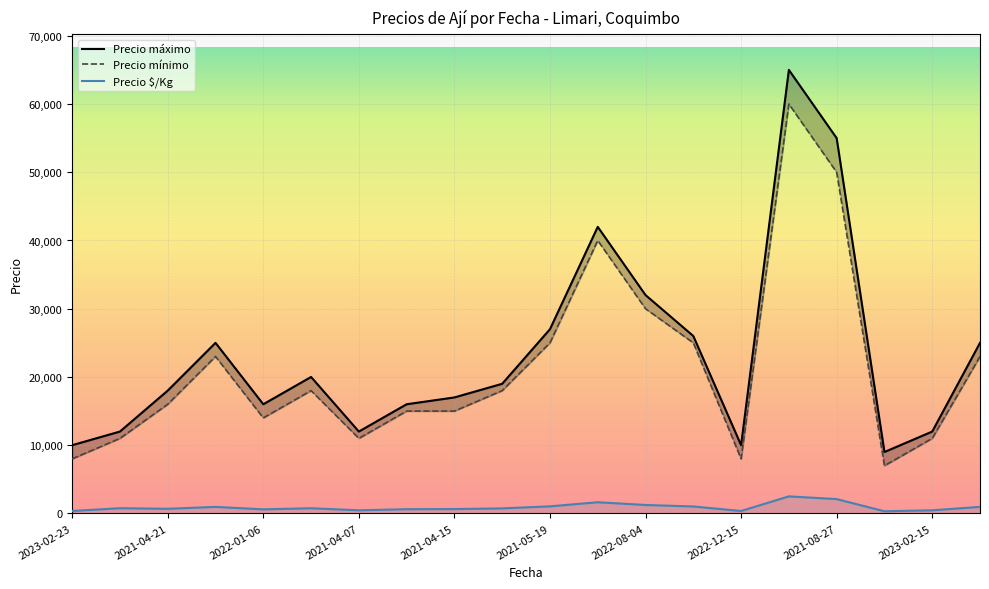

How many values in the Precio máximo series are below 19000?

10